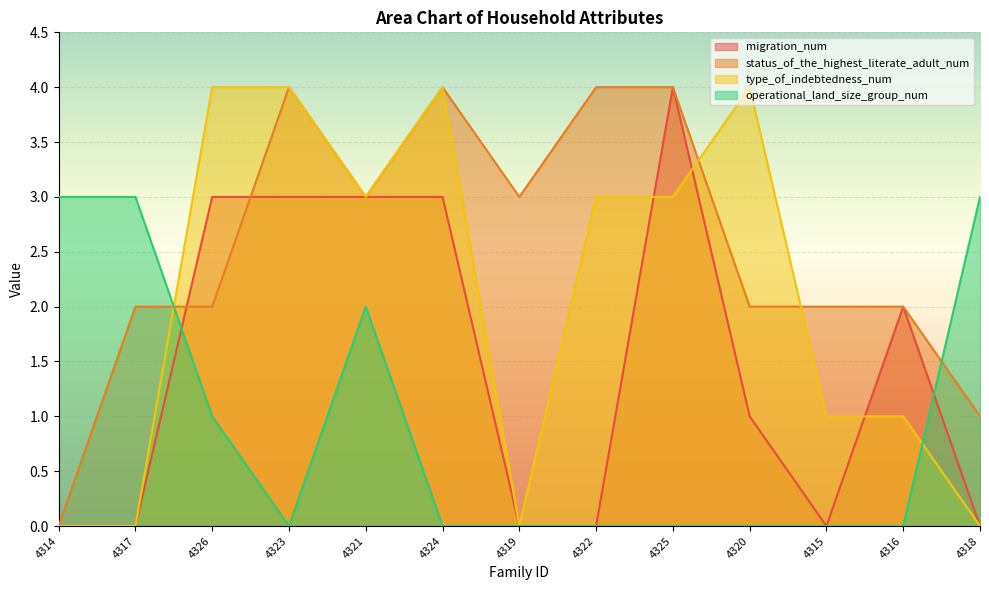

Count the number of data series in this chart.

4